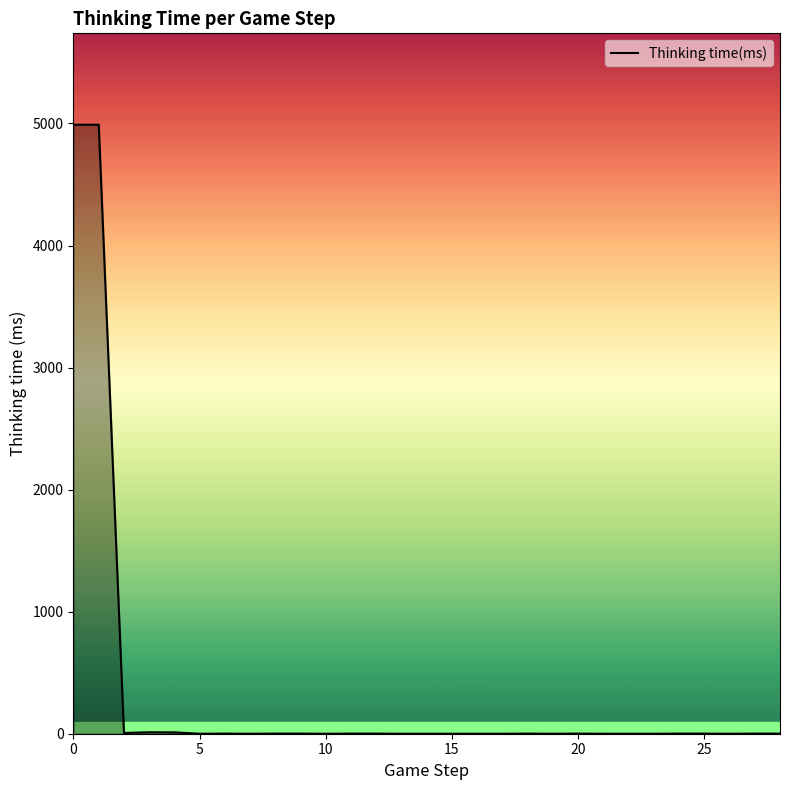

What is the difference between the maximum and minimum values?

4990